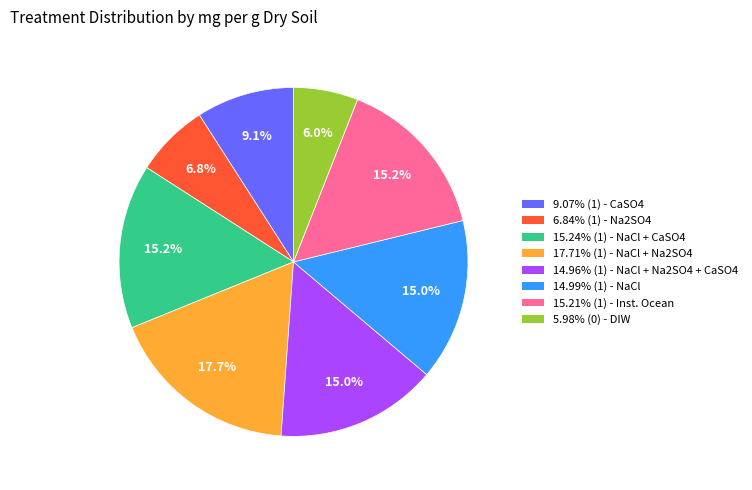

Does any single category account for the majority?

No